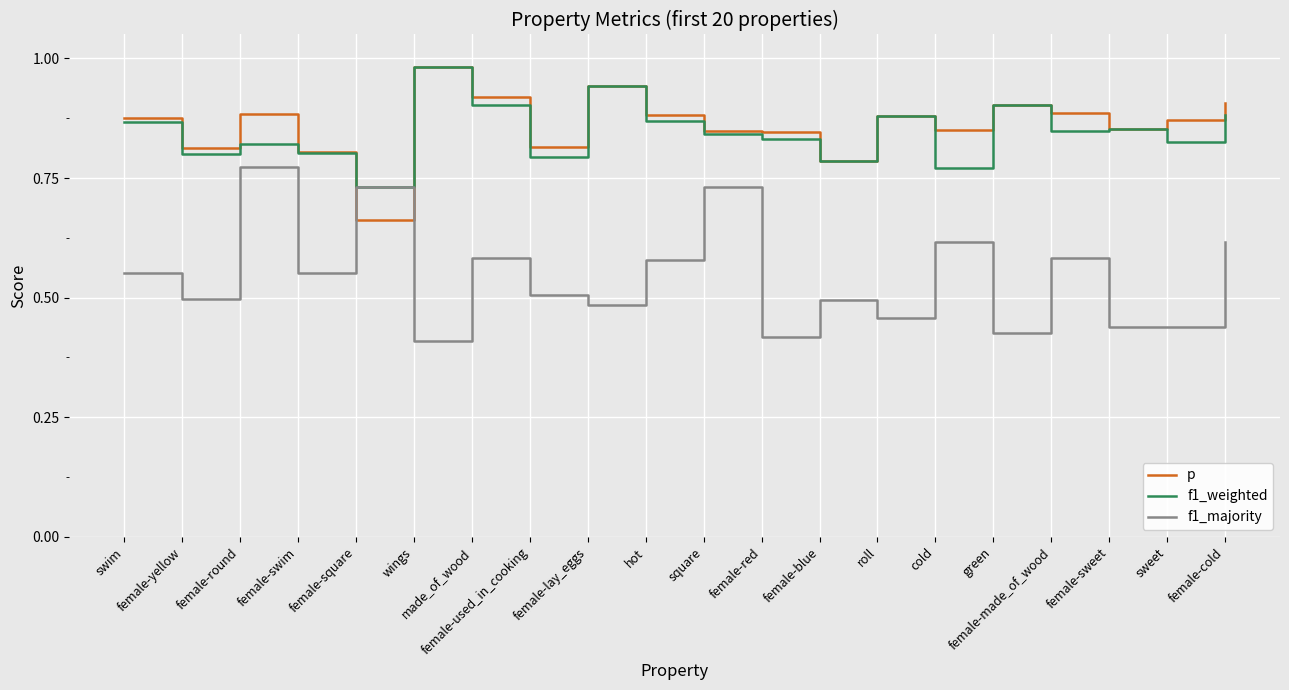

What is the difference between the f1_weighted values at roll and female-square?

0.1